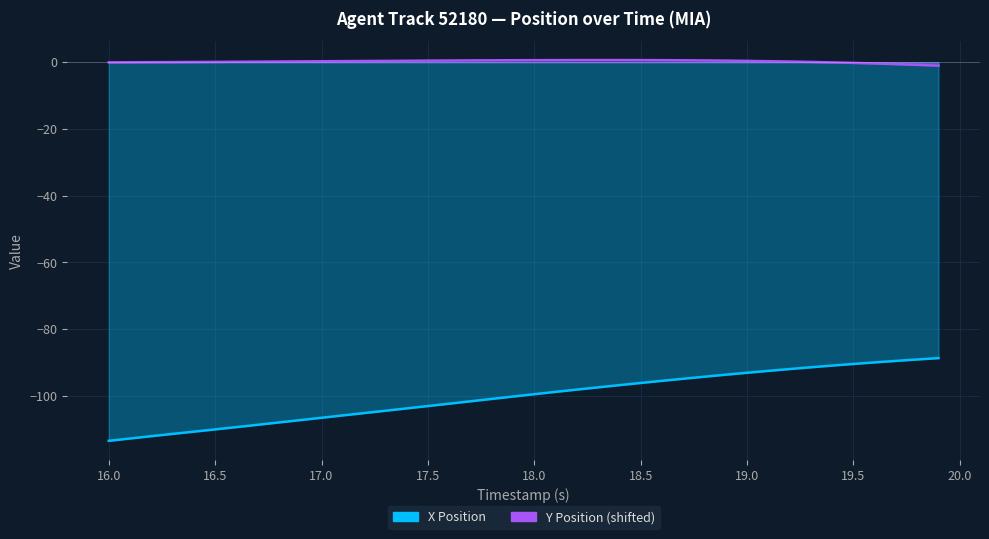

Which has a higher value, 19.5 or 17.0?

19.5